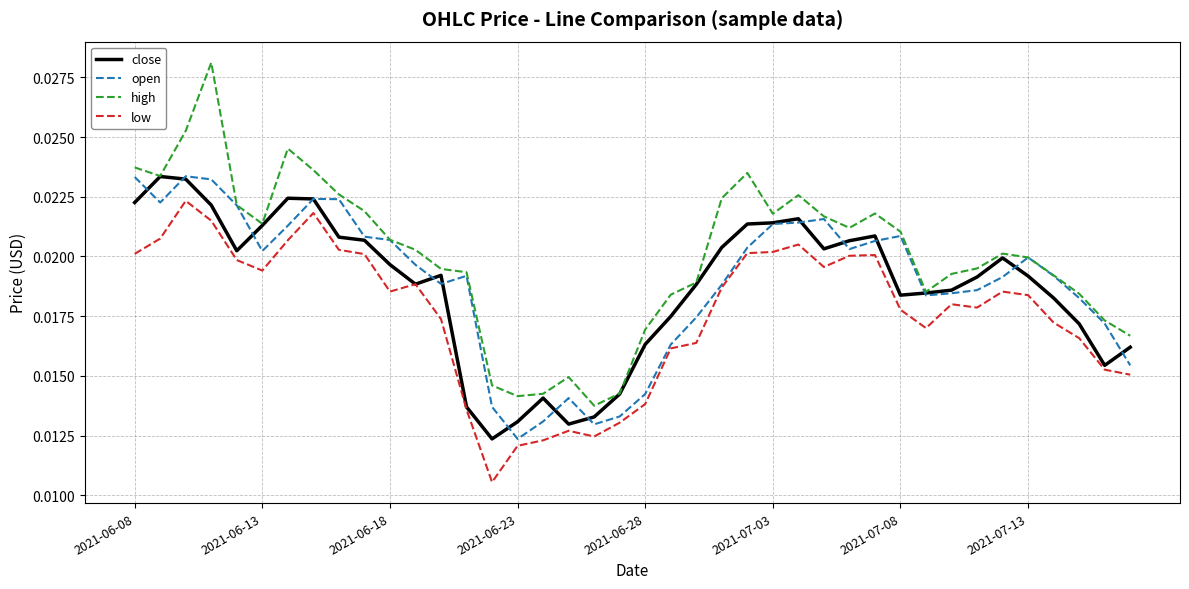

Does the chart display data point markers on the line(s)?

No